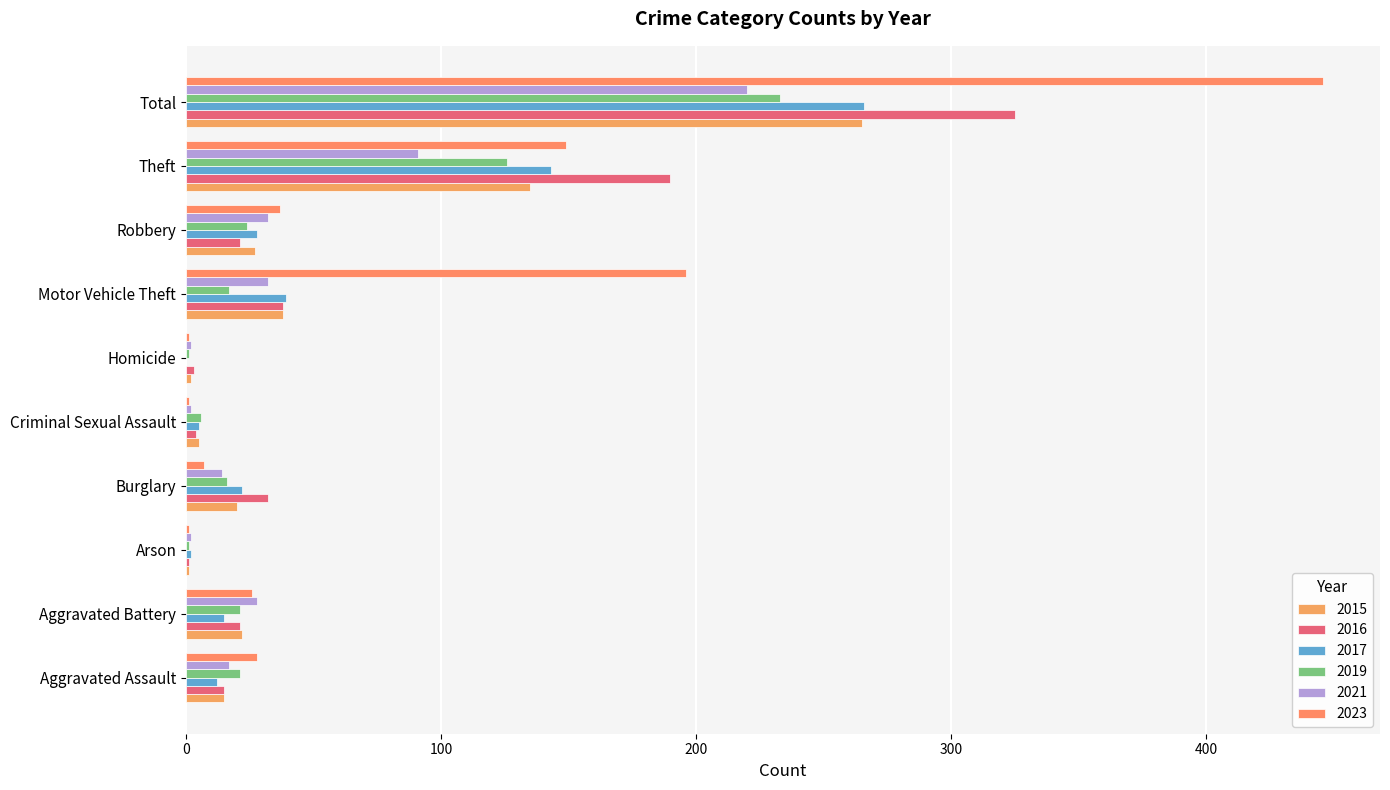

Between Arson and Robbery, which series saw the biggest shift?

2023